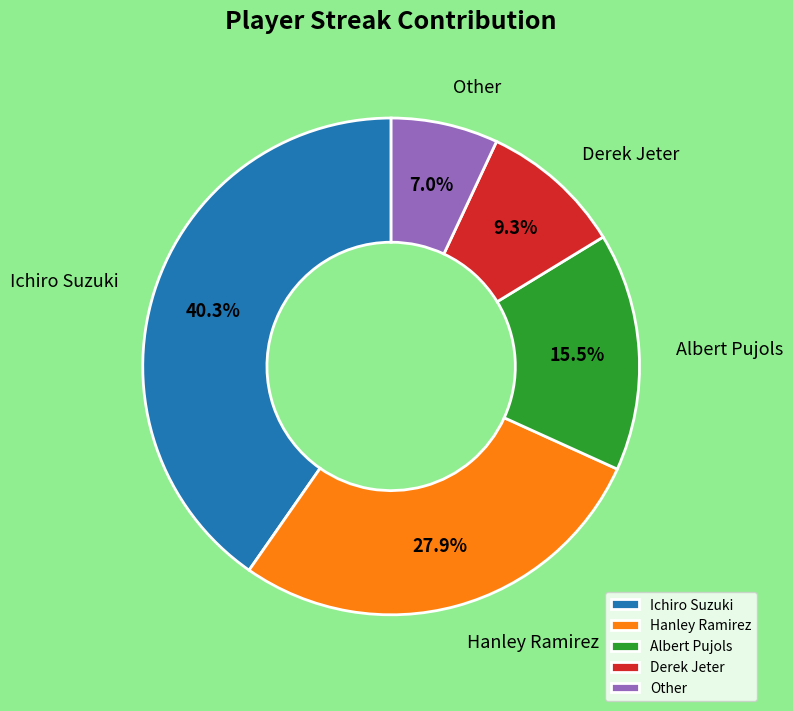

What percentage is the Hanley Ramirez slice, to the nearest percent?

28%